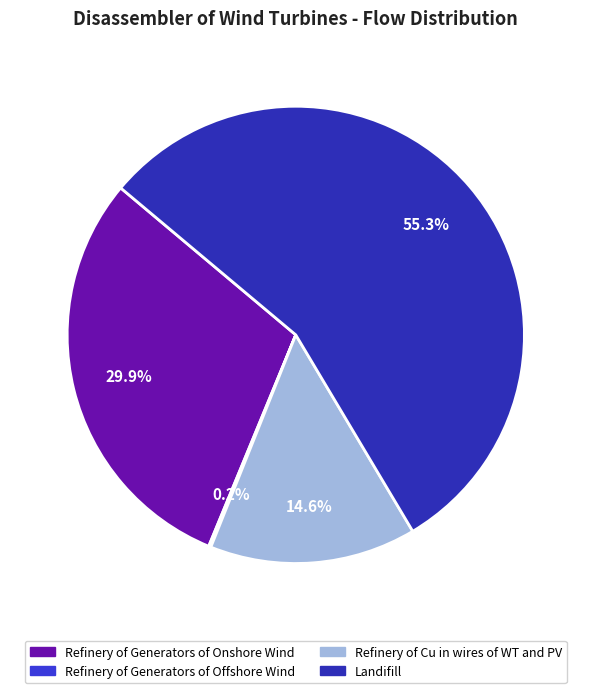

To the nearest percent, what is the difference between the Refinery of Generators of Offshore Wind and Landifill slice percentages?

55%